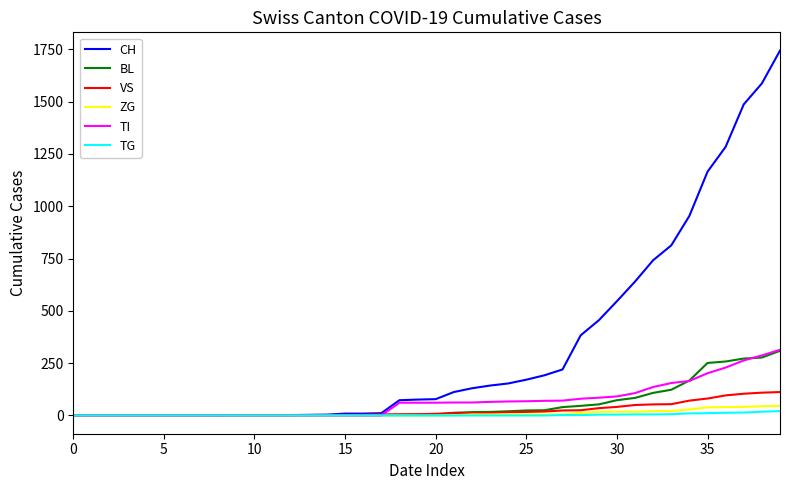

What is the maximum value shown in the chart?

1744